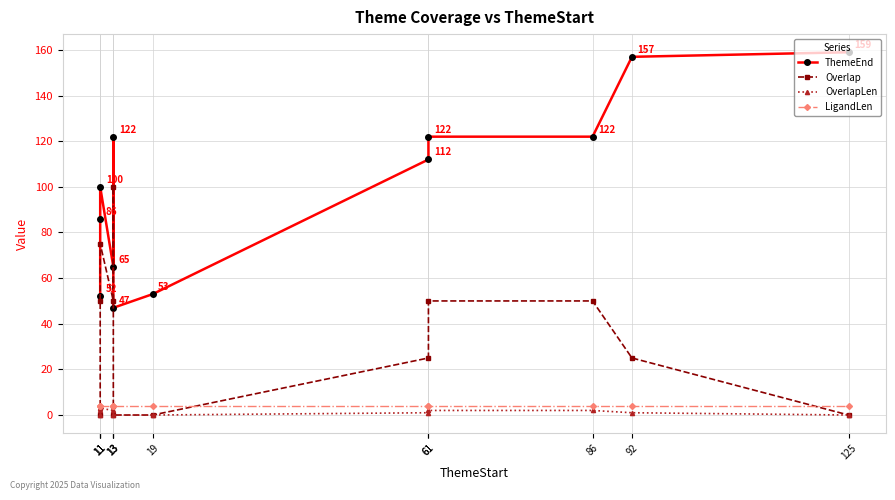

The ThemeEnd series shows 100 at 11. True or false?

True